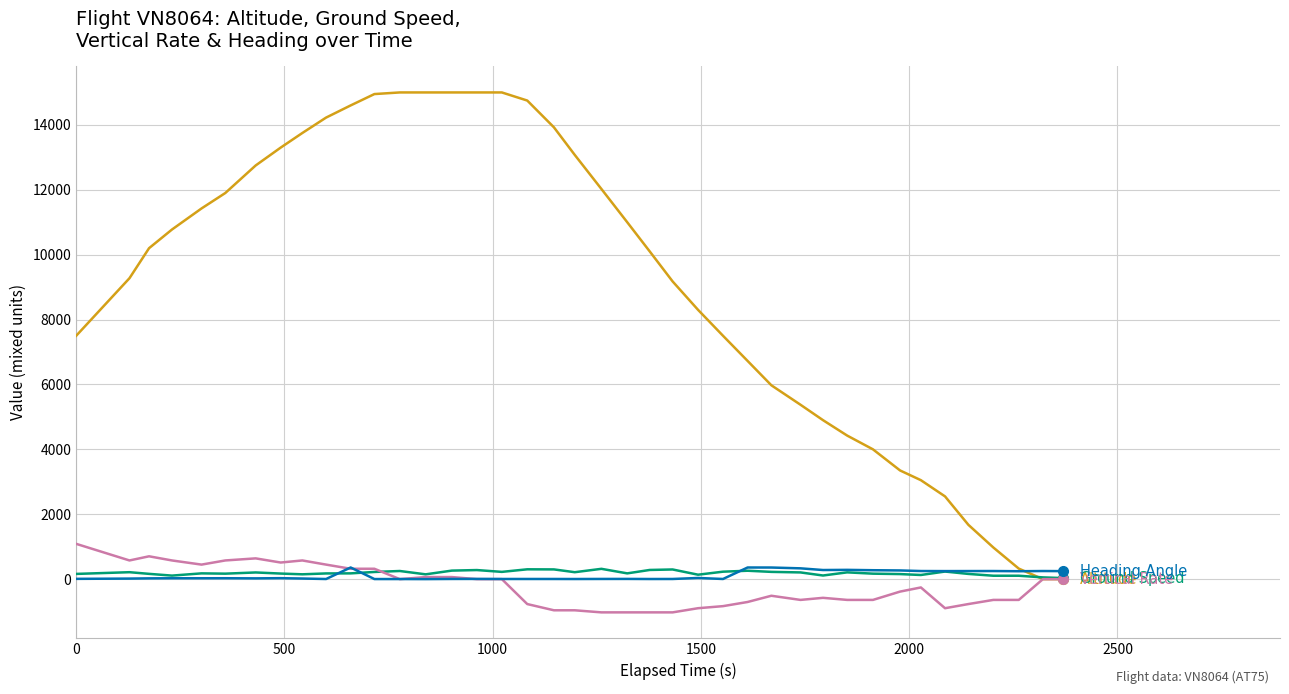

What is the minimum value shown in the chart?

-1024